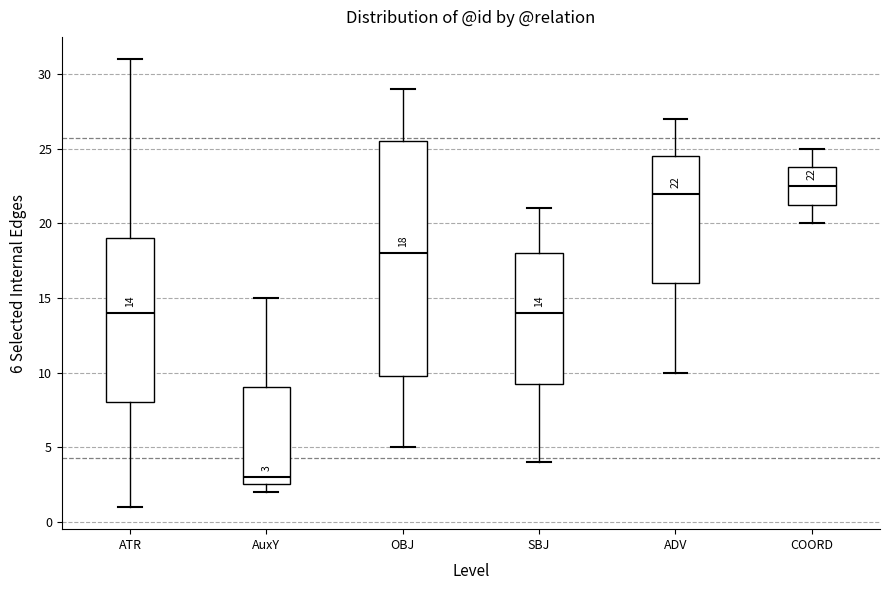

Comparing the boxes themselves (not the whiskers), which one is the tallest?

OBJ